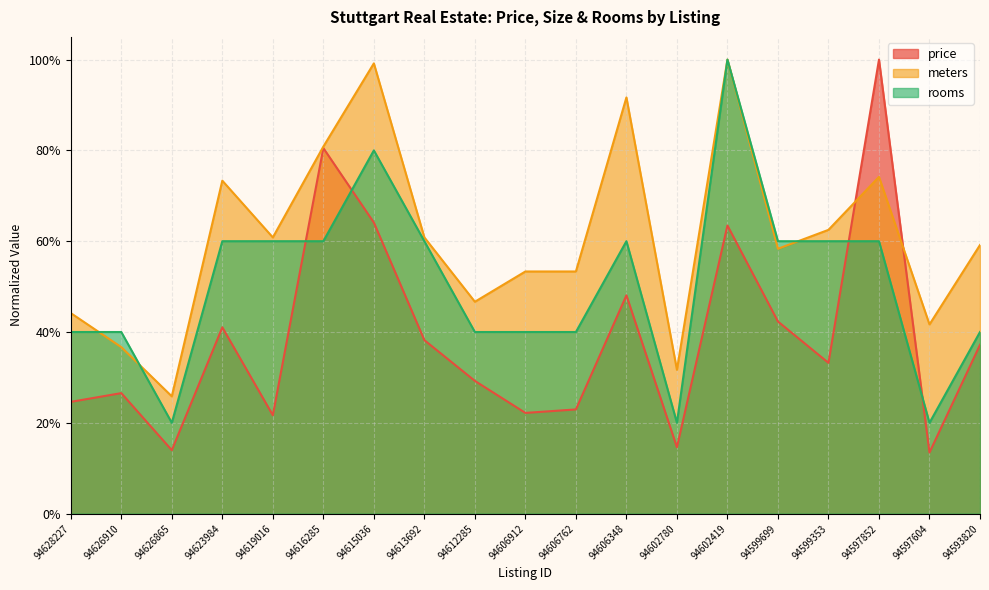

Rank the categories by meters value from highest to lowest.

94602419, 94615036, 94606348, 94616285, 94597852, 94623984, 94599353, 94619016, 94613692, 94593820, 94599699, 94606912, 94606762, 94612285, 94628227, 94597604, 94626910, 94602780, 94626865